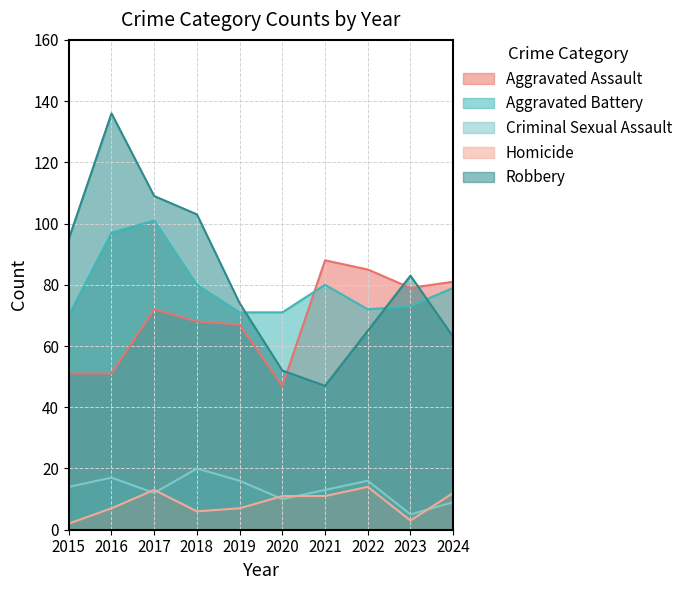

Where is the first local minimum for Robbery?

2021